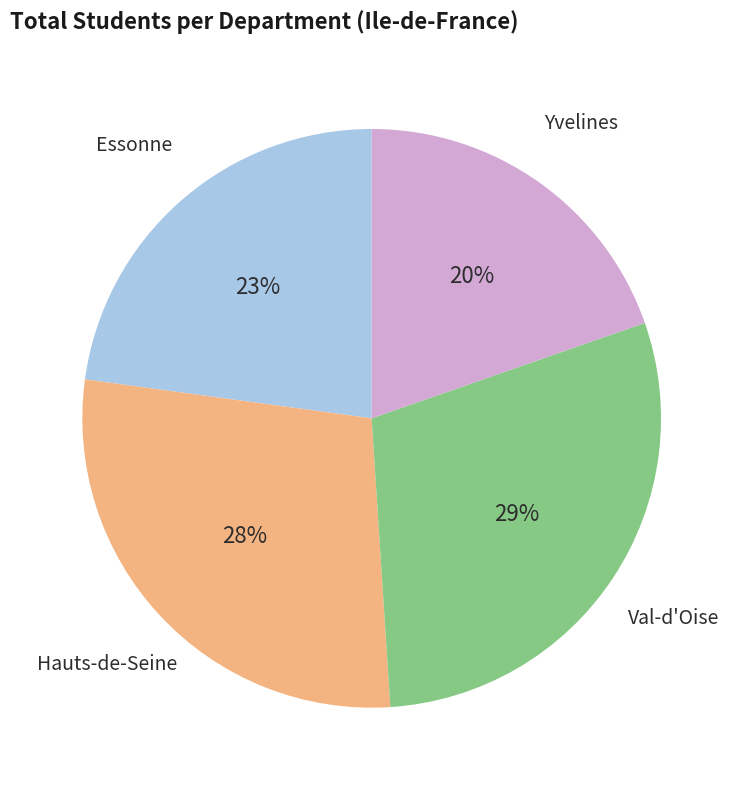

Does any single category account for the majority?

No